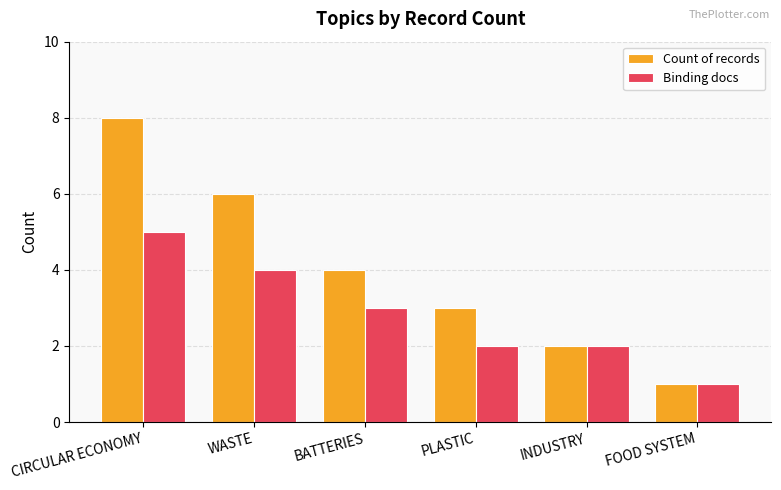

The value of Binding docs at BATTERIES is 5. True or false?

False